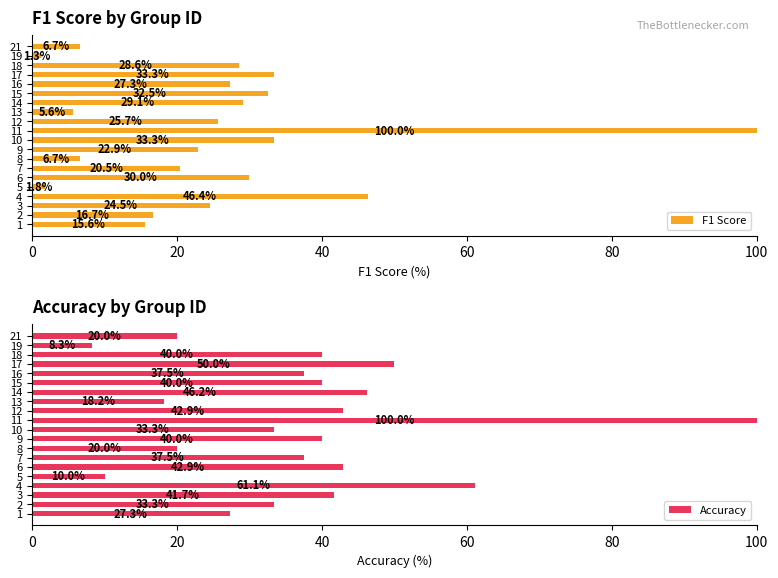

At which label does F1 Score reach its peak?

11